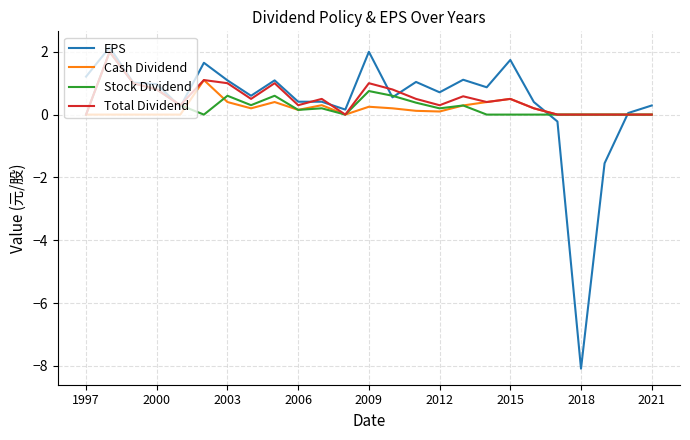

What is the minimum value shown in the chart?

-8.1